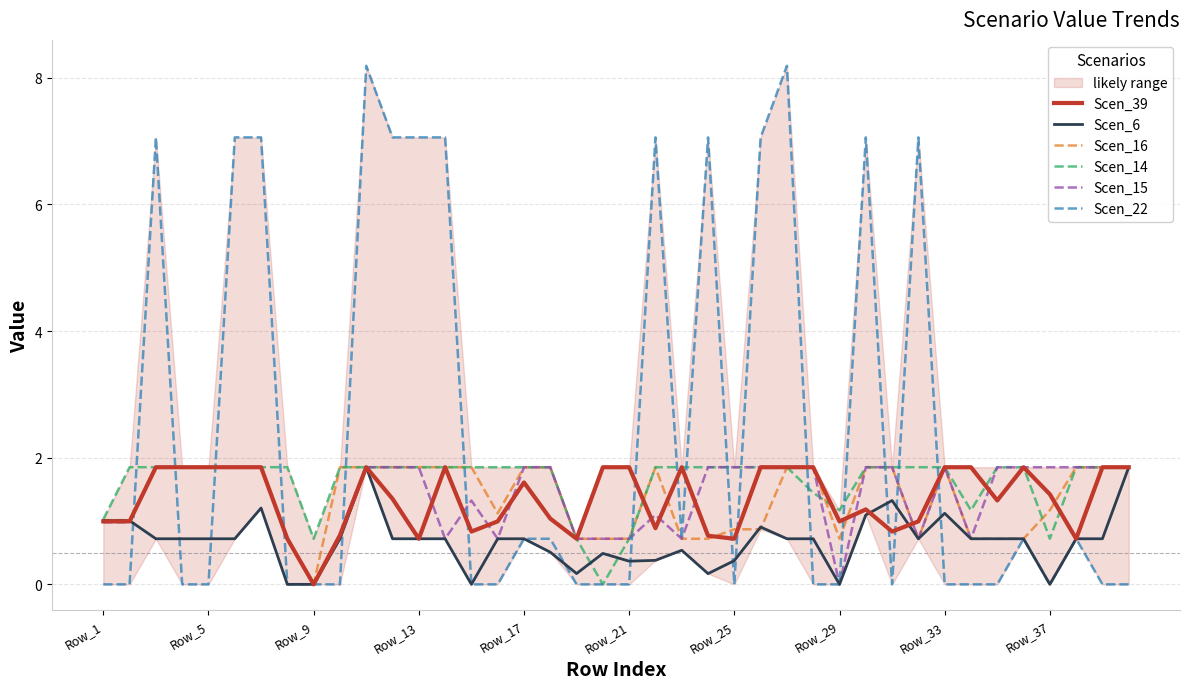

How many times do Scen_14 and Scen_22 cross each other?

16